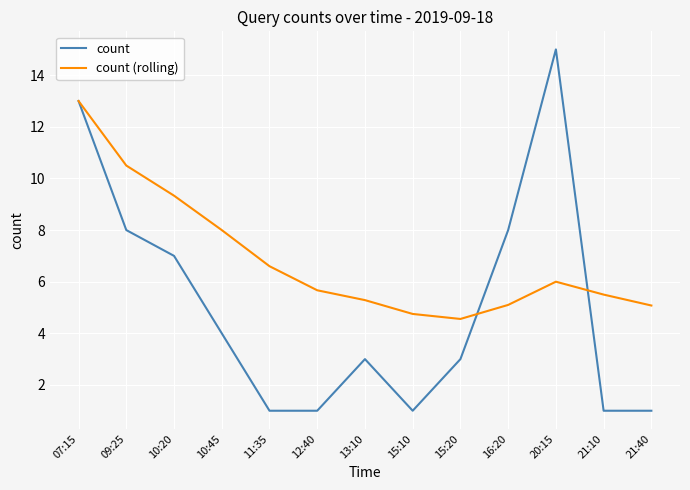

What position from the left is 16:20?

10